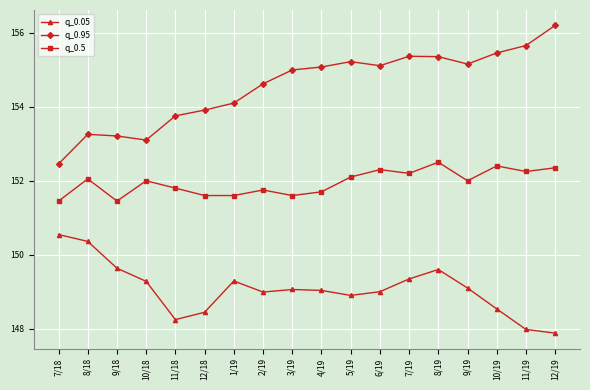

Which series changed the most between 8/18 and 6/19?

q_0.95